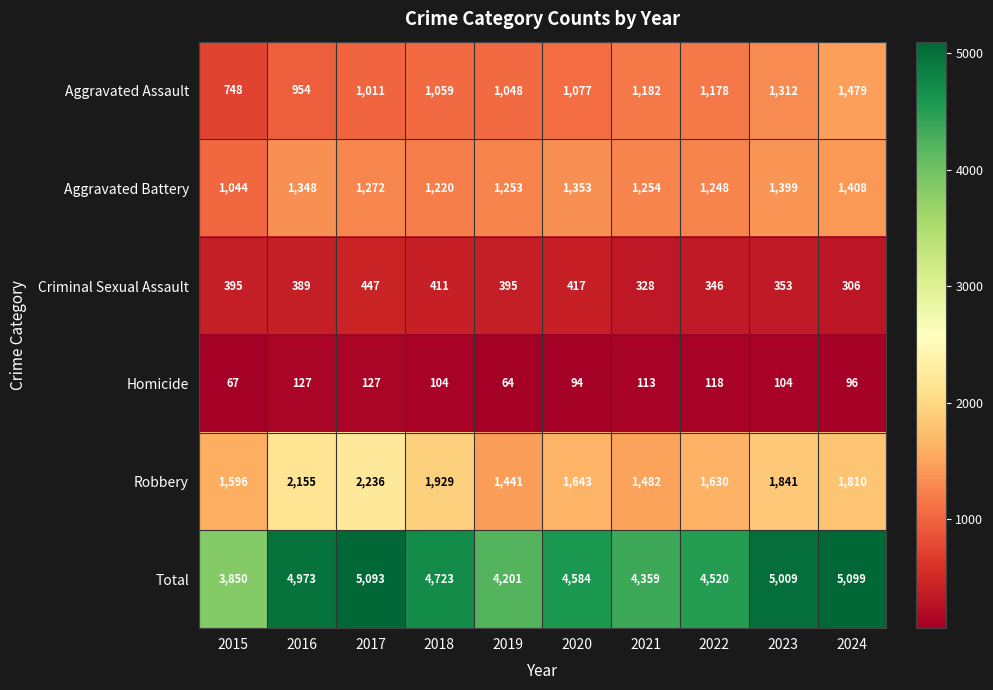

Count the number of data series in this chart.

6